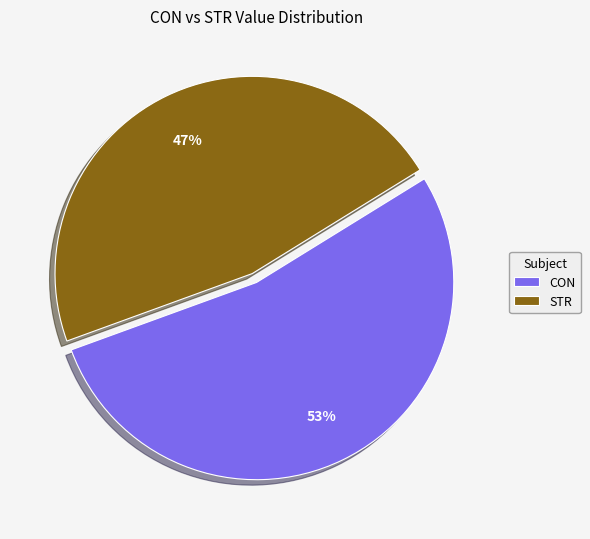

True or false: CON accounts for 22% of the total.

False